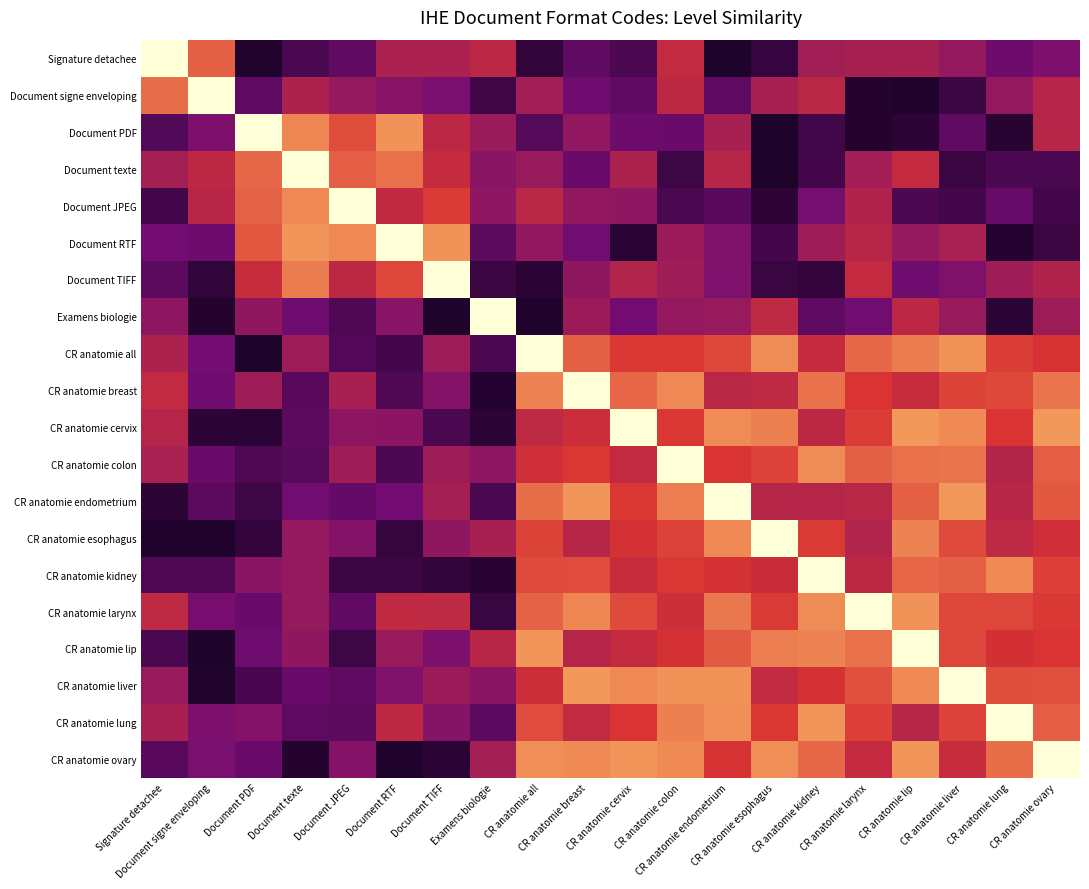

At how many categories does at least one series exceed 0?

20